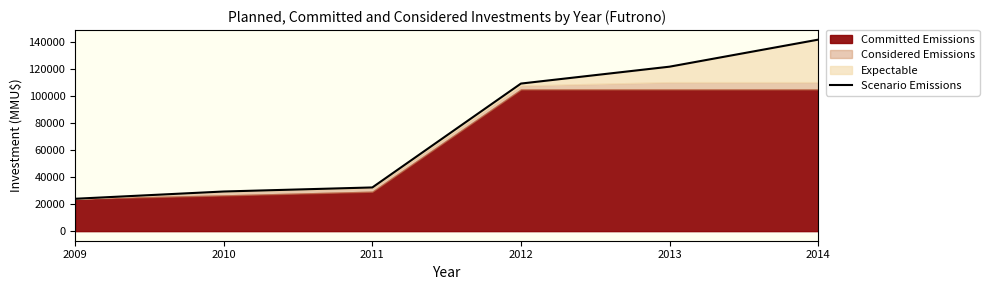

The chart shows a value of 62741 at 2012. True or false?

False